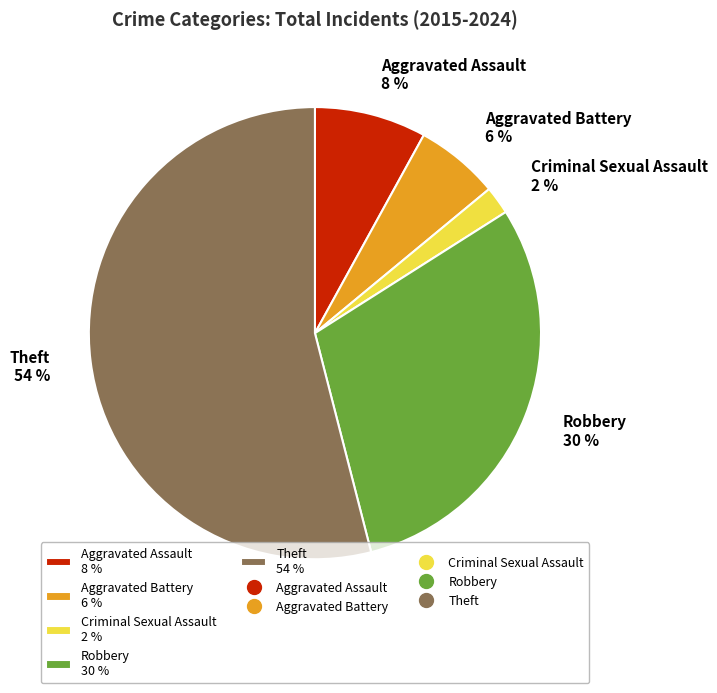

To the nearest percent, what is the difference between the largest and smallest slice percentages?

52%